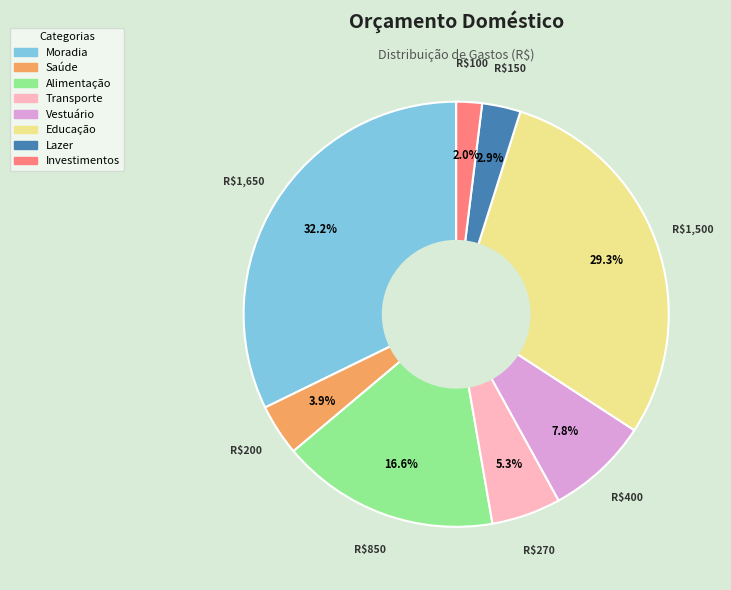

To the nearest percent, what percentage of the pie is Moradia?

32%